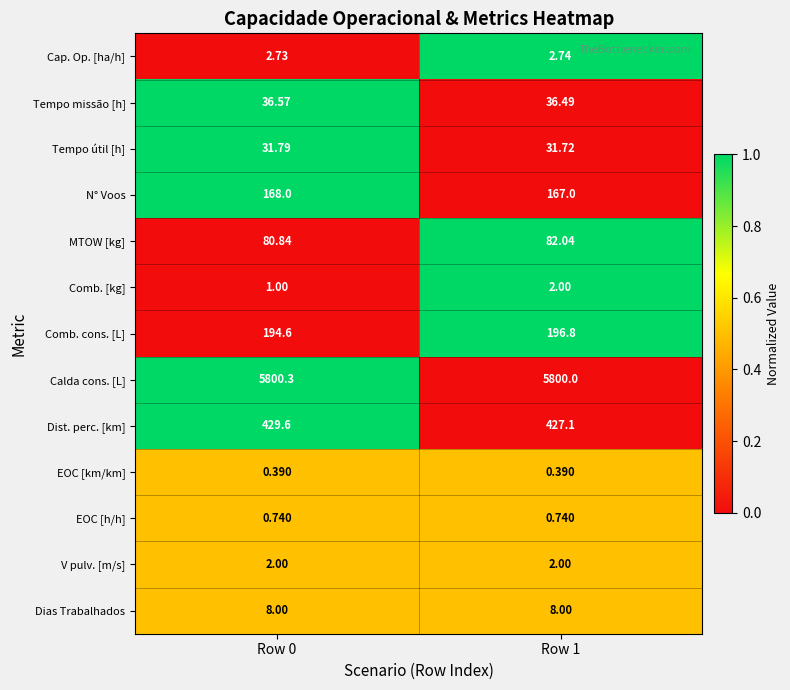

At which category is the sum across all series the highest?

Row 1